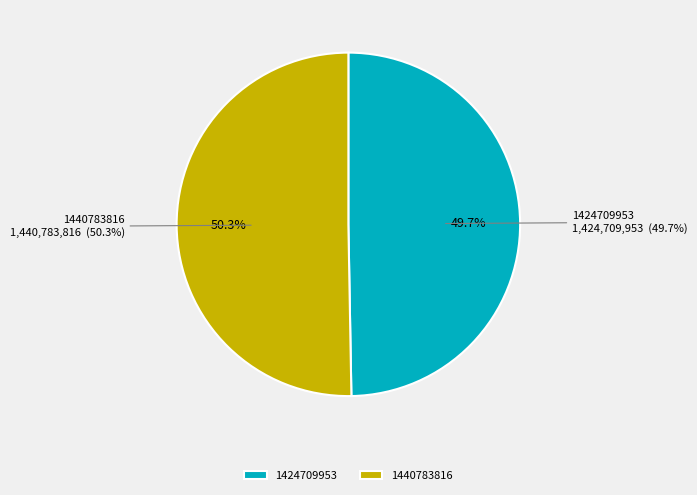

True or false: 1424709953 accounts for 50% of the total.

True